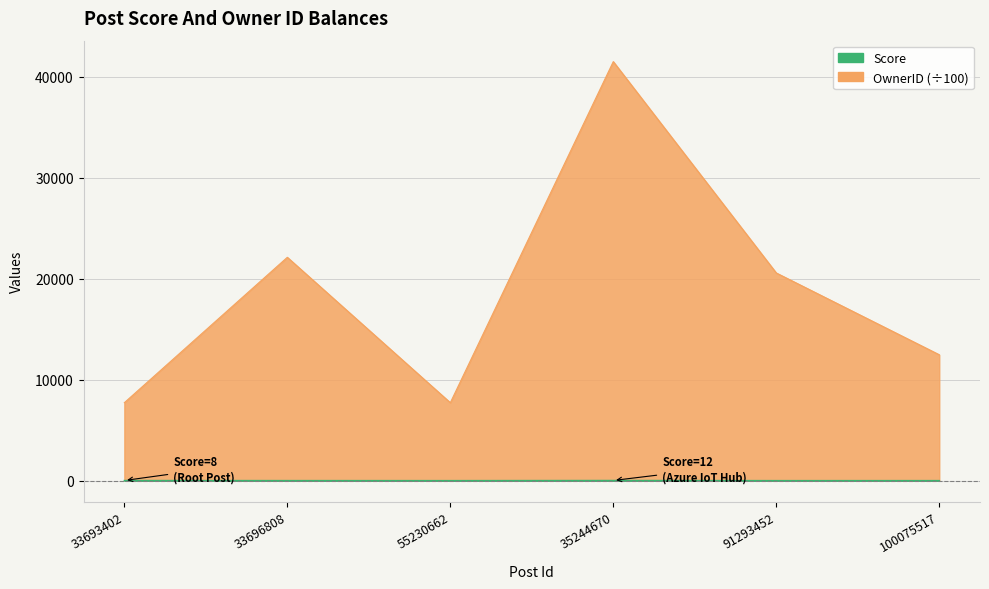

True or false: OwnerID and Score cross at least once.

False